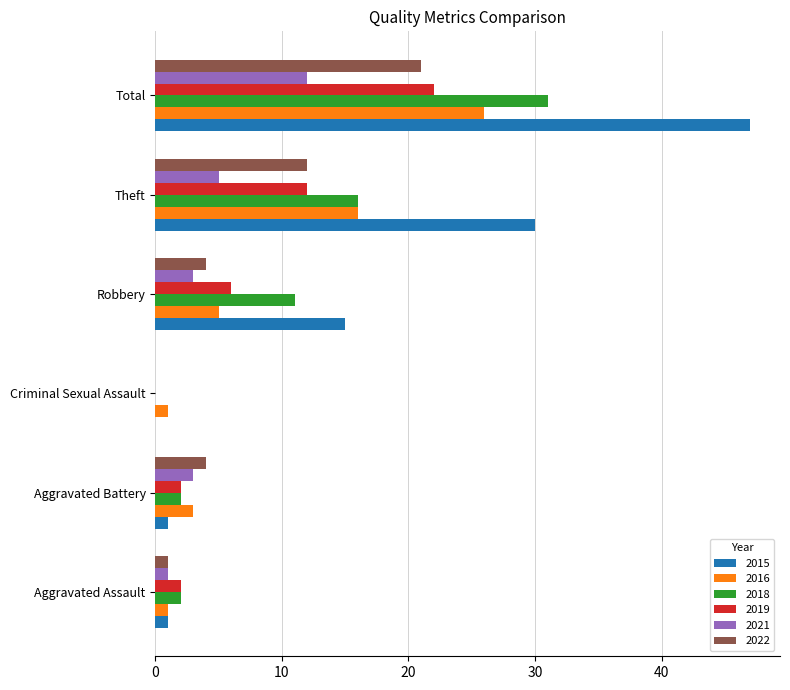

Is the value of 2022 at Criminal Sexual Assault greater than the value of 2021 at Total?

No